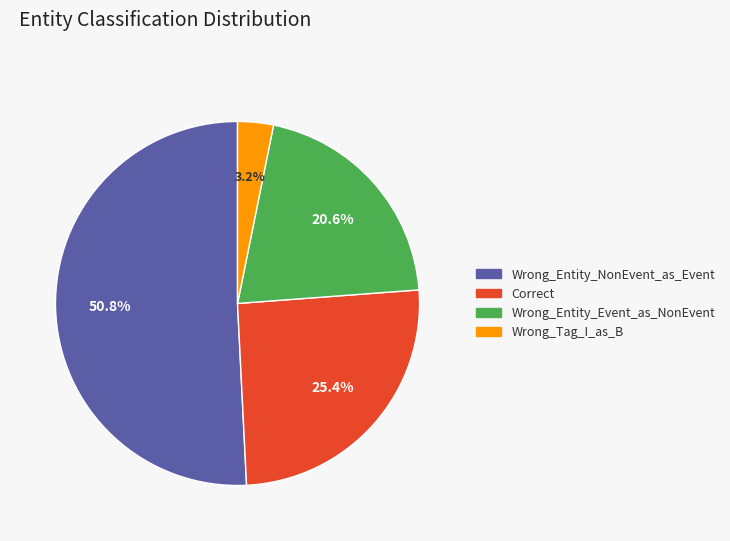

Which category has the smallest portion of the pie?

Wrong_Tag_I_as_B